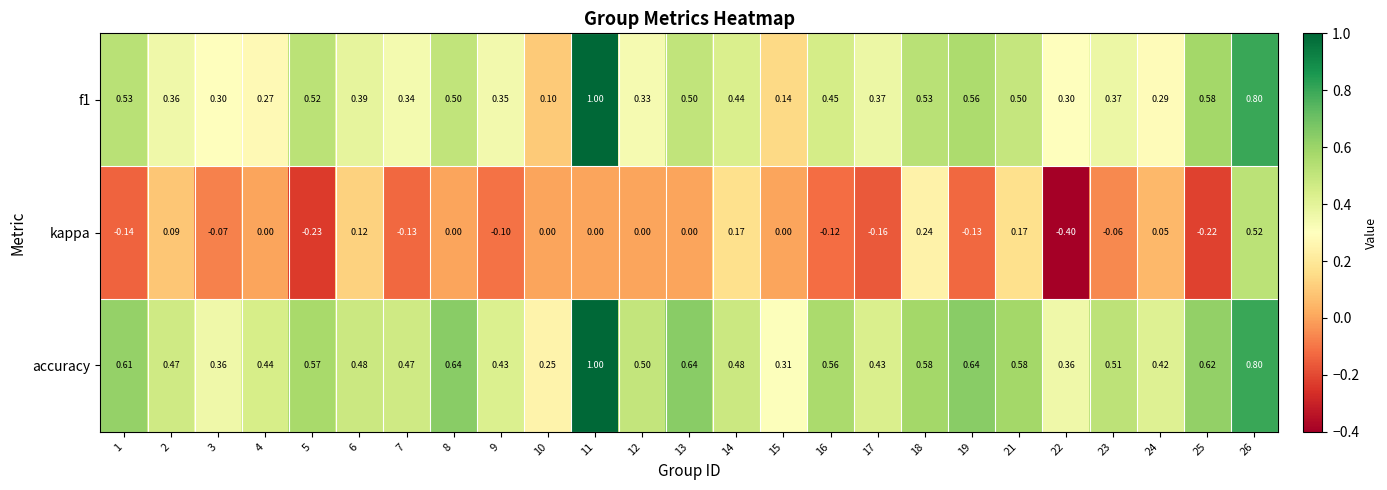

Which series has the widest spread of values?

kappa